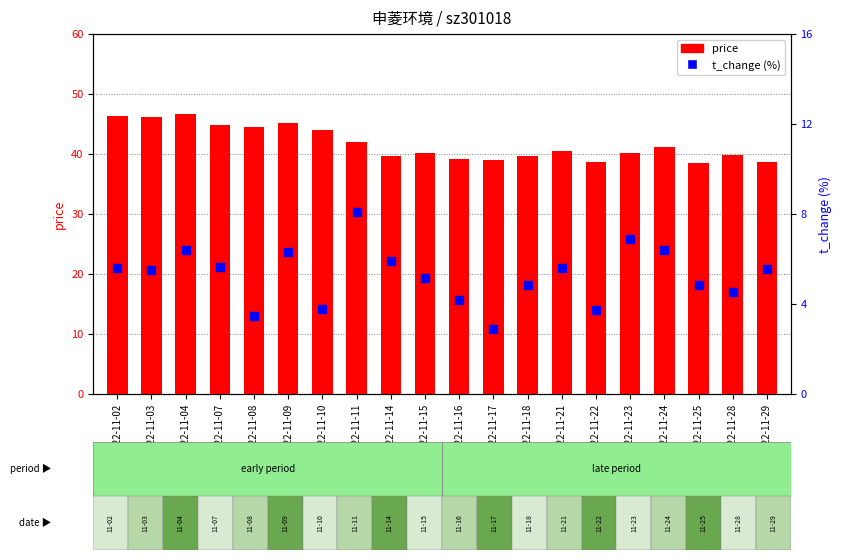

Is the value of t_change (%) at 2022-11-21 greater than the value of price at 2022-11-11?

No